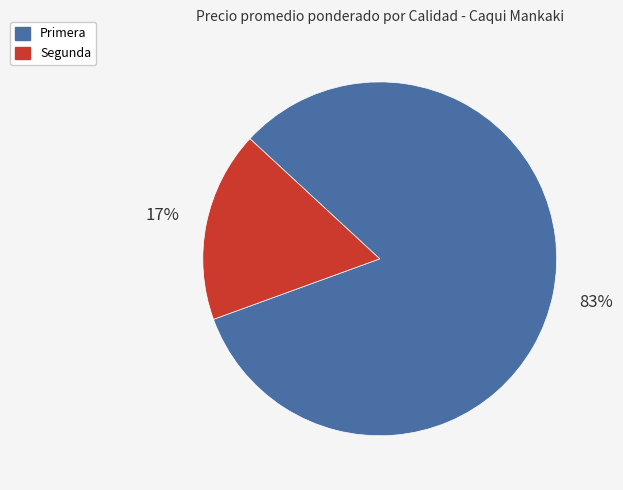

How many slices are in this pie chart?

2